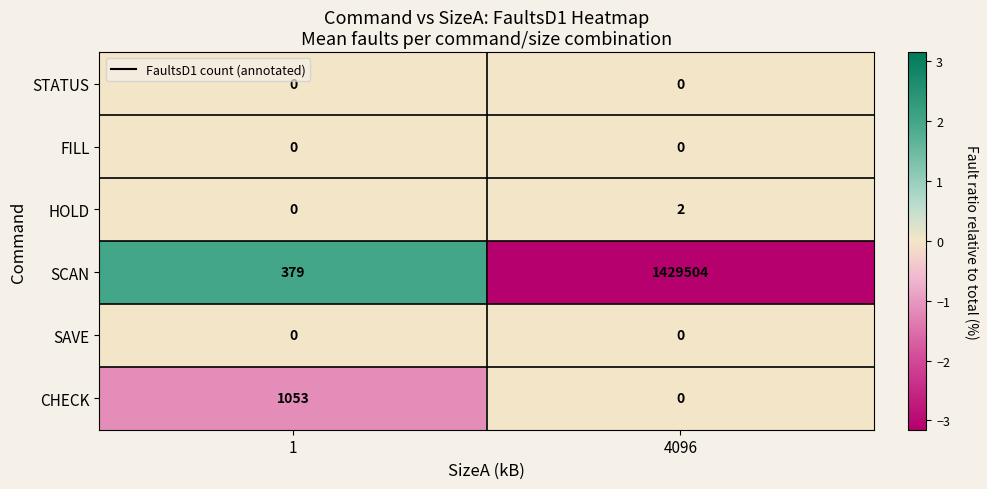

List the labels in order of HOLD value, smallest first.

1, 4096